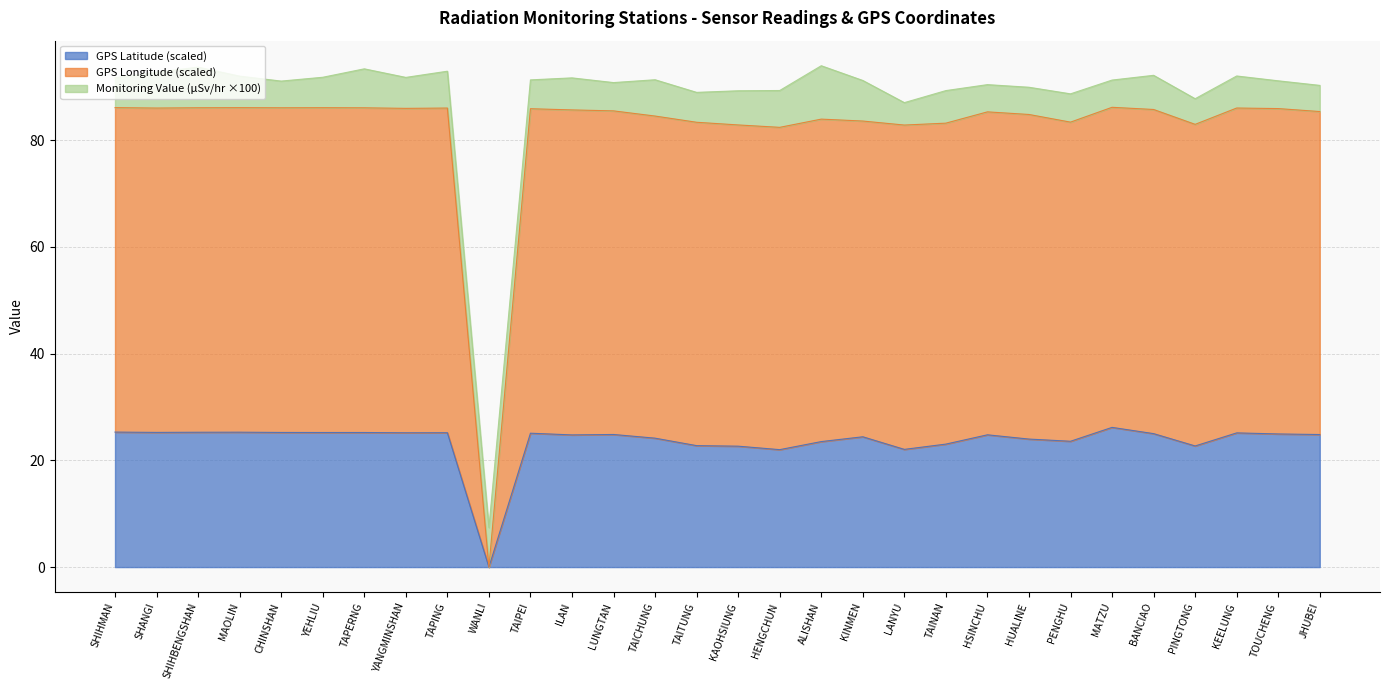

At which category does GPS Latitude (scaled) reach its first local peak?

MAOLIN